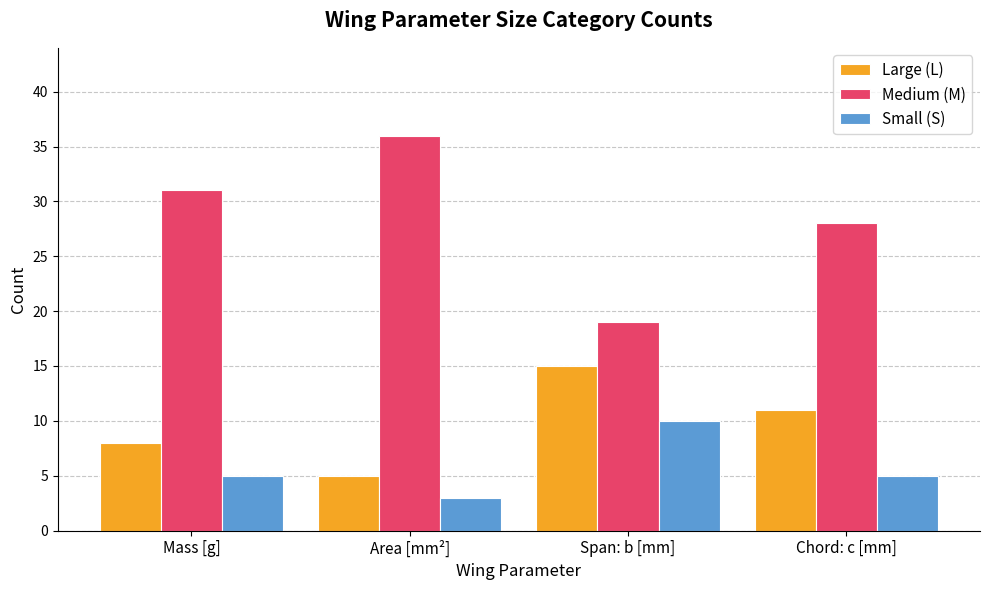

Read the Large (L) value at Chord: c [mm].

11